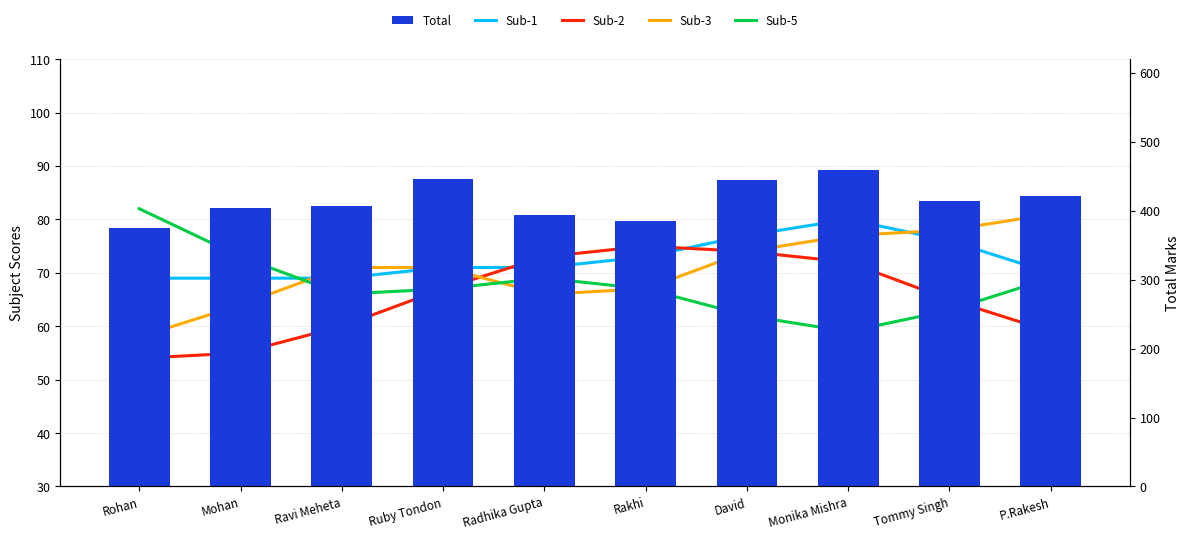

What is the total value across all series at P.Rakesh?

700